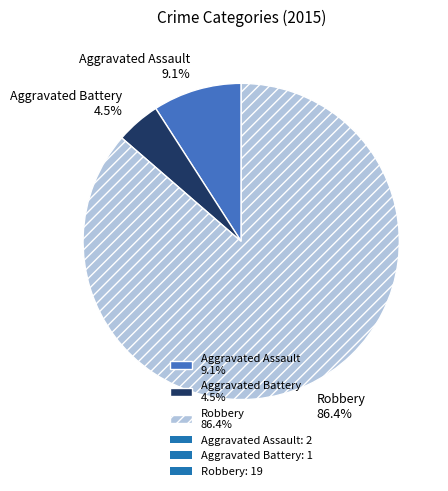

How many slices are in this pie chart?

3